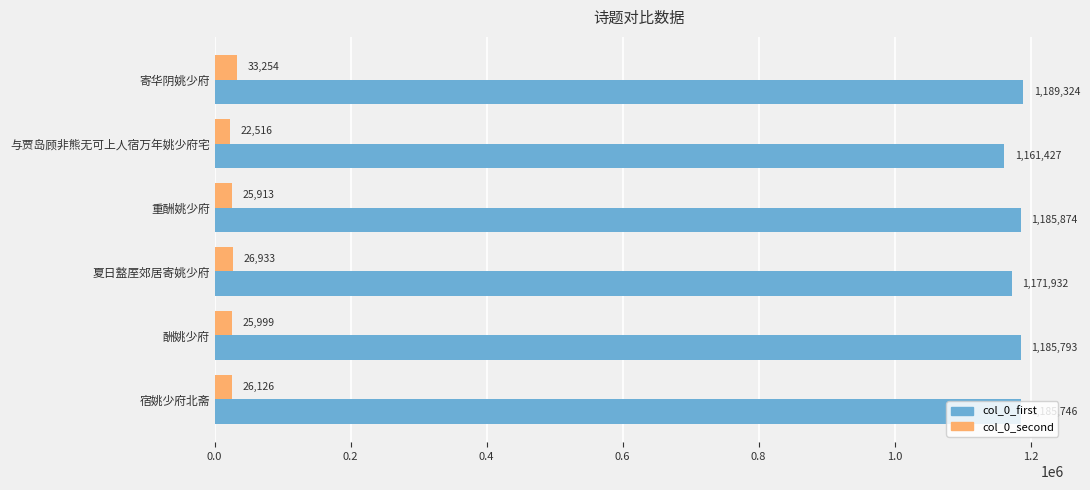

Read the col_0_second value at 与贾岛顾非熊无可上人宿万年姚少府宅, to the nearest 100.

22500